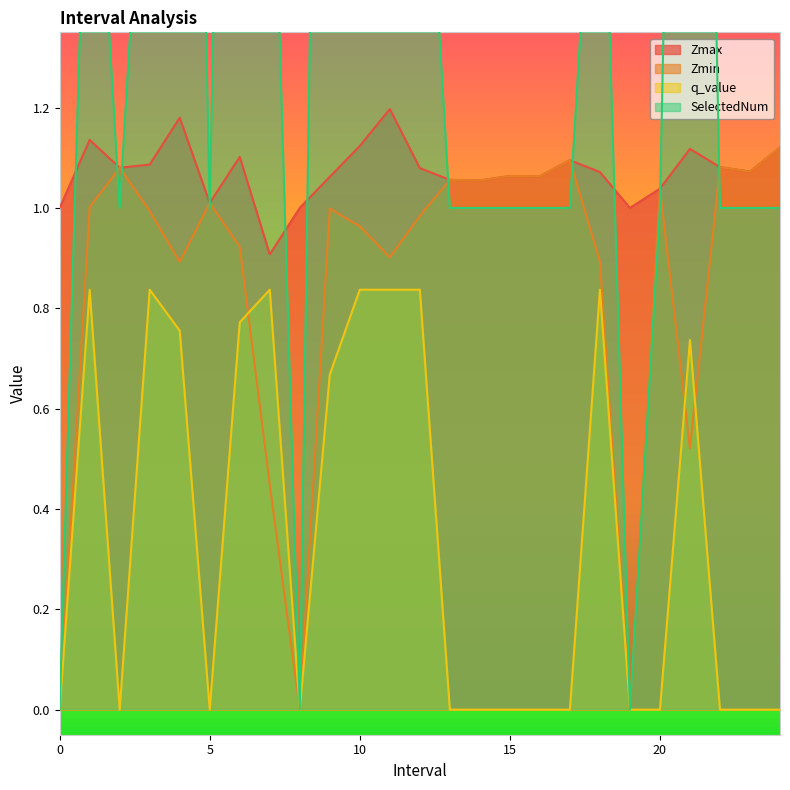

Reading right to left, what are all the values shown in this chart?

Zmax: 1.1	1.1	1.1	1.1	1.0	1.0	1.1	1.1	1.1	1.1	1.1	1.1	1.1	1.2	1.1	1.1	1.0	0.9	1.1	1.0	1.2	1.1	1.1	1.1	1.0
Zmin: 1.1	1.1	1.1	0.5	1.0	0.0	0.9	1.1	1.1	1.1	1.1	1.1	1.0	0.9	1.0	1.0	0.0	0.4	0.9	1.0	0.9	1.0	1.1	1.0	0.0
q_value: 0.0	0.0	0.0	0.7	0.0	0.0	0.8	0.0	0.0	0.0	0.0	0.0	0.8	0.8	0.8	0.7	0.0	0.8	0.8	0.0	0.8	0.8	0.0	0.8	0.0
SelectedNum: 1.0	1.0	1.0	4.0	1.0	0.0	2.0	1.0	1.0	1.0	1.0	1.0	2.0	2.0	2.0	4.0	0.0	2.0	4.0	1.0	4.0	2.0	1.0	2.0	0.0